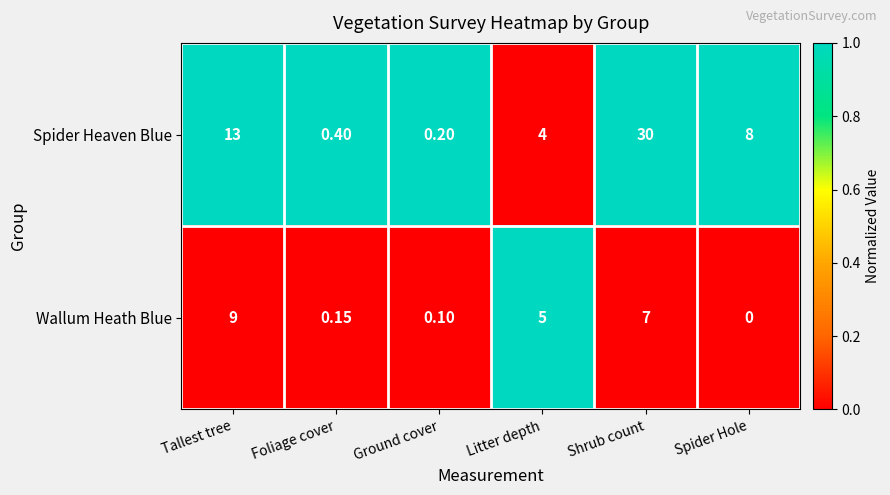

How many series are shown in this chart?

2